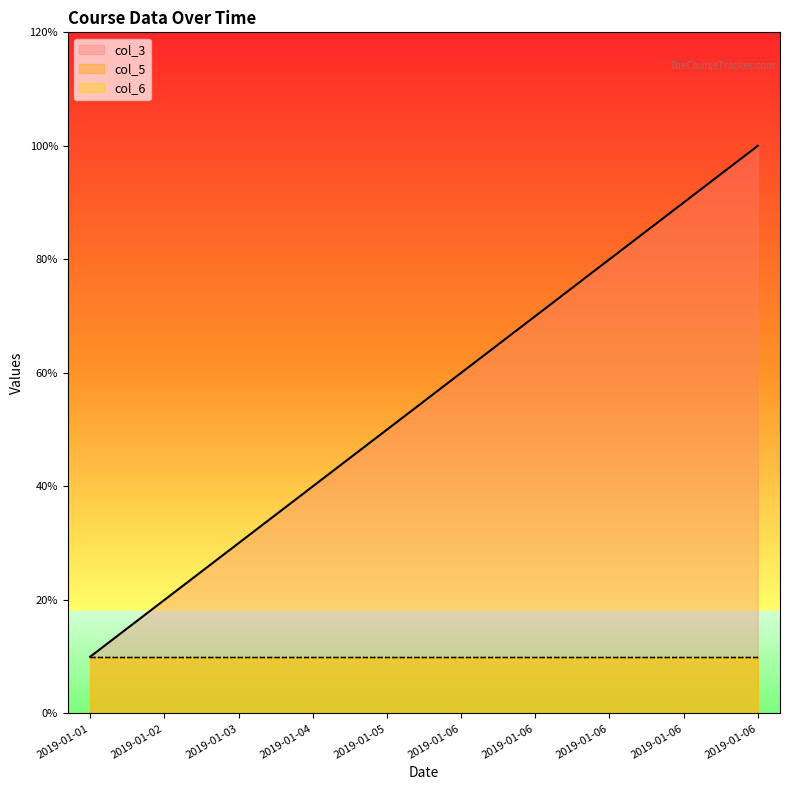

Reading right to left, transcribe all the data shown in this chart.

col_3: 2019-01-06=10	2019-01-06=9	2019-01-06=8	2019-01-06=7	2019-01-06=6	2019-01-05=5	2019-01-04=4	2019-01-03=3	2019-01-02=2	2019-01-01=1
col_5: 2019-01-06=1	2019-01-06=1	2019-01-06=1	2019-01-06=1	2019-01-06=1	2019-01-05=1	2019-01-04=1	2019-01-03=1	2019-01-02=1	2019-01-01=1
col_6: 2019-01-06=1	2019-01-06=1	2019-01-06=1	2019-01-06=1	2019-01-06=1	2019-01-05=1	2019-01-04=1	2019-01-03=1	2019-01-02=1	2019-01-01=1